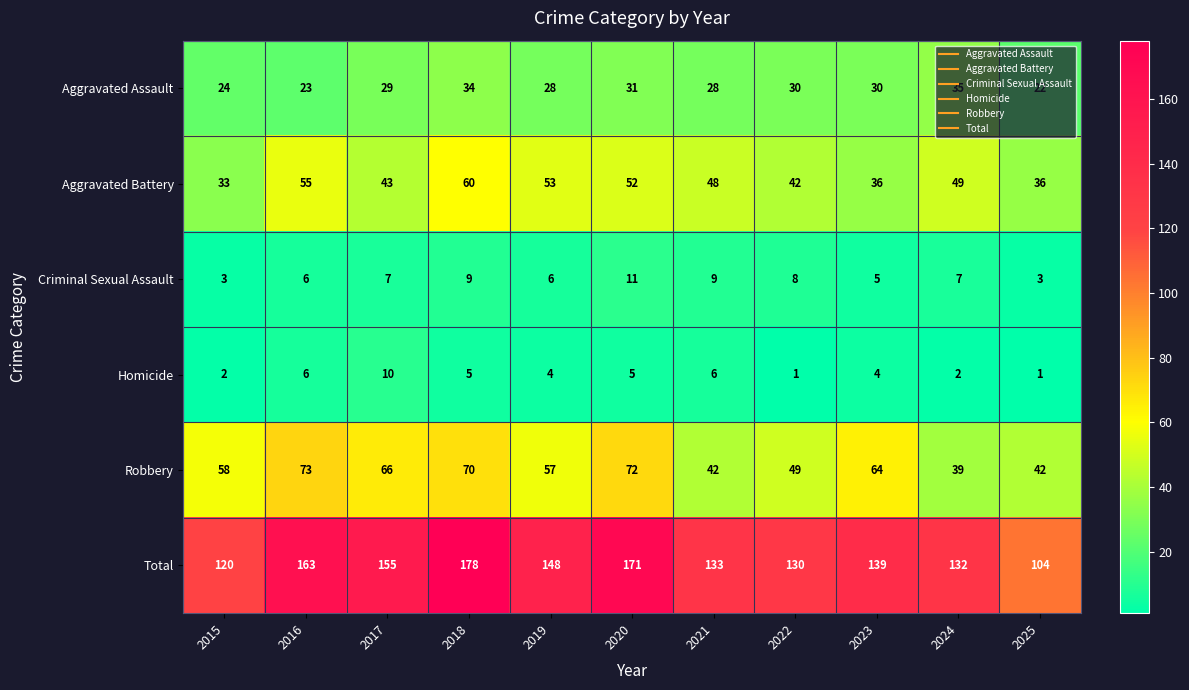

Which series changed the most between 2022 and 2025?

Total